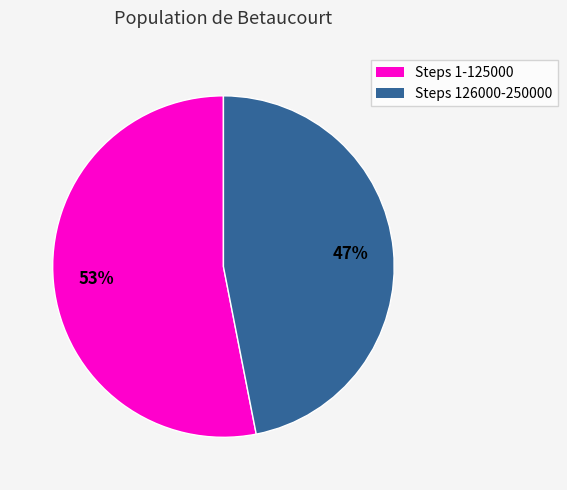

Does any single category account for the majority?

Yes